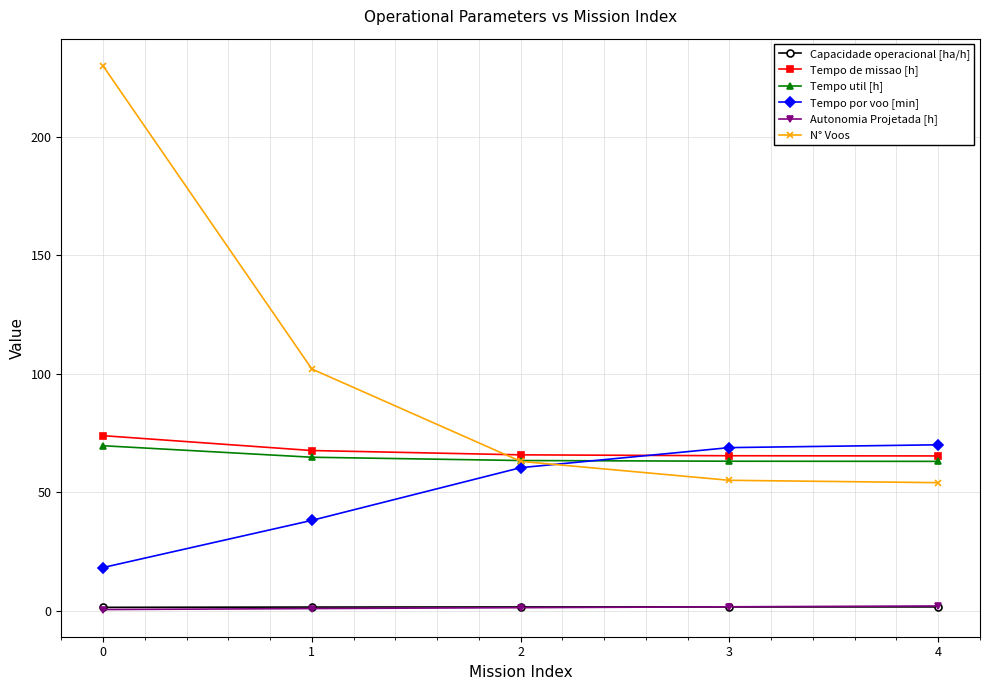

True or false: Capacidade operacional [ha/h] and N° Voos intersect in this chart.

False